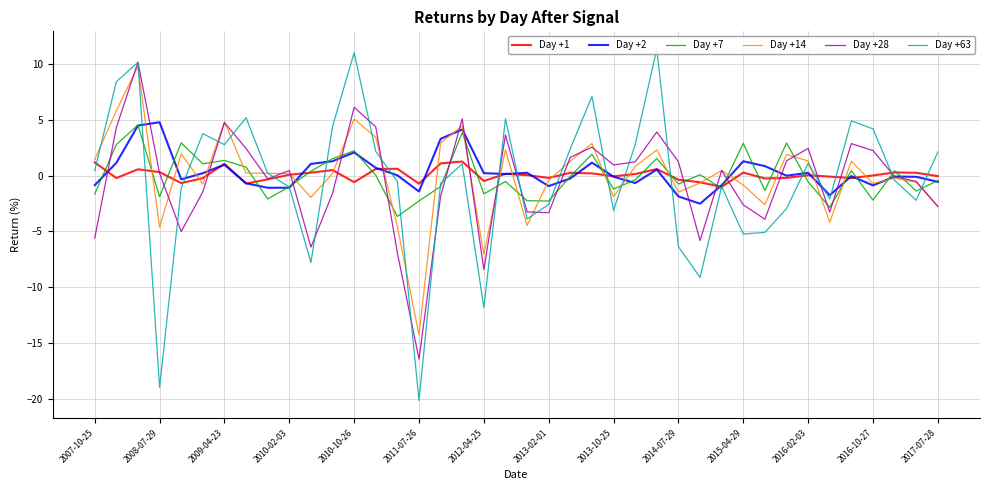

Which series has the largest range (max minus min)?

Day +63